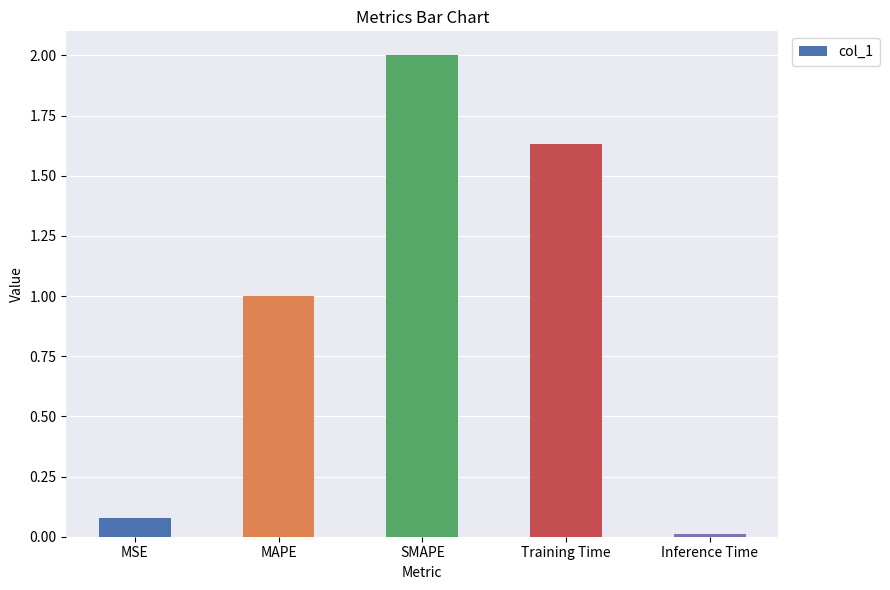

What is the sum of all values?

4.7